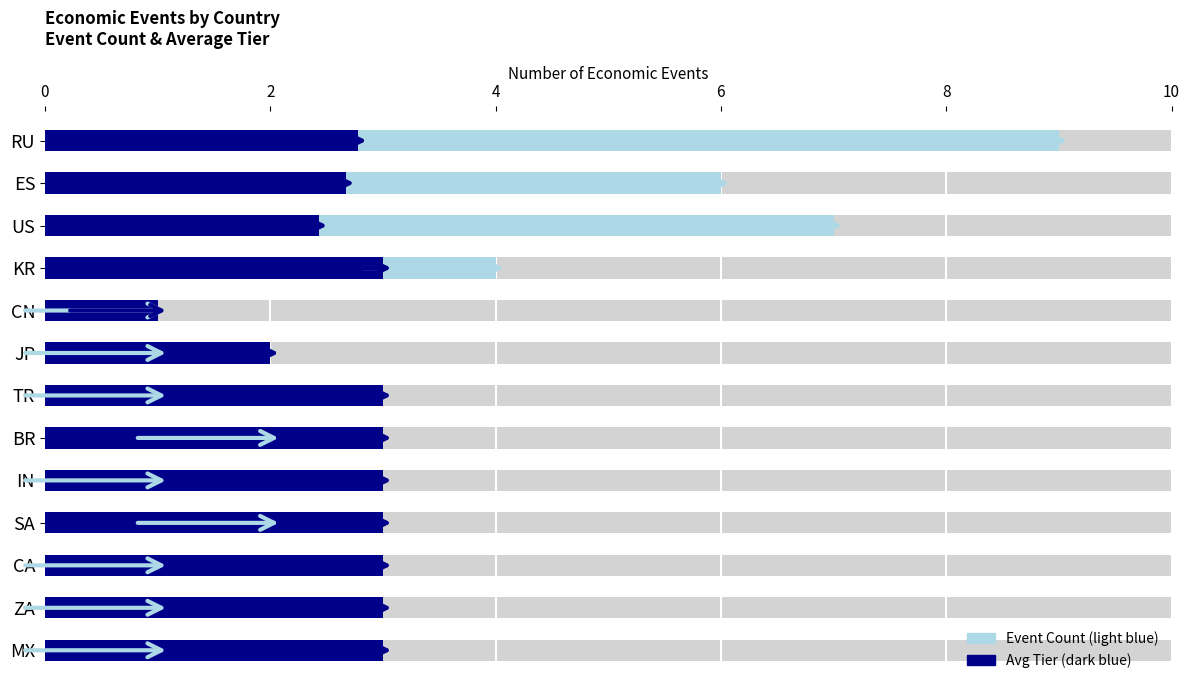

Rank the series by their maximum value, from lowest to highest.

Avg Tier (dark), Event Count (light)